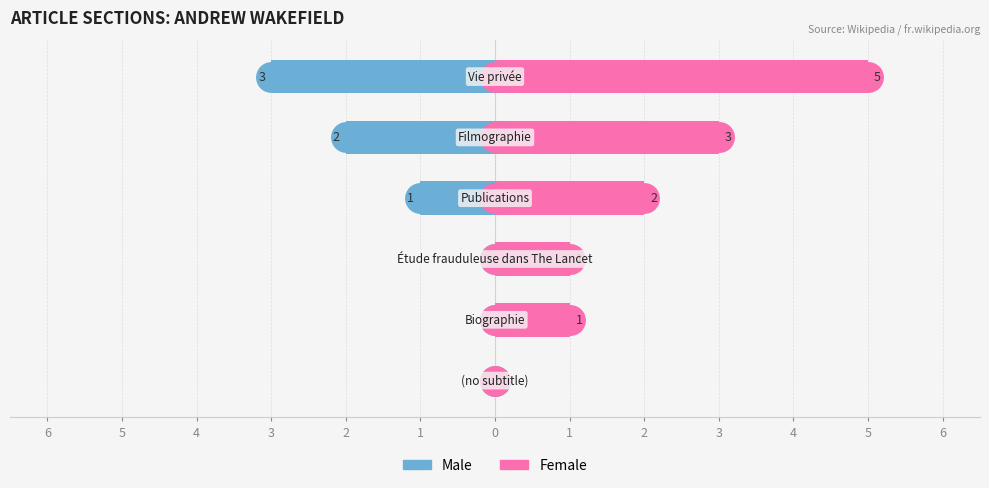

What is the total value across all series at 2?

1